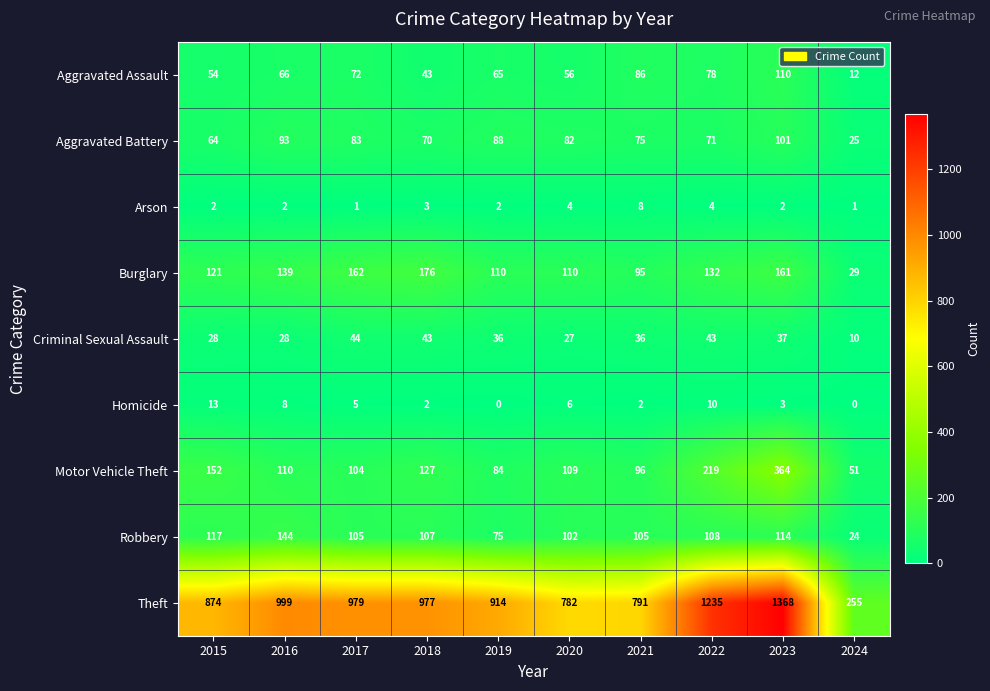

At which category does the chart reach its peak across all series?

2023